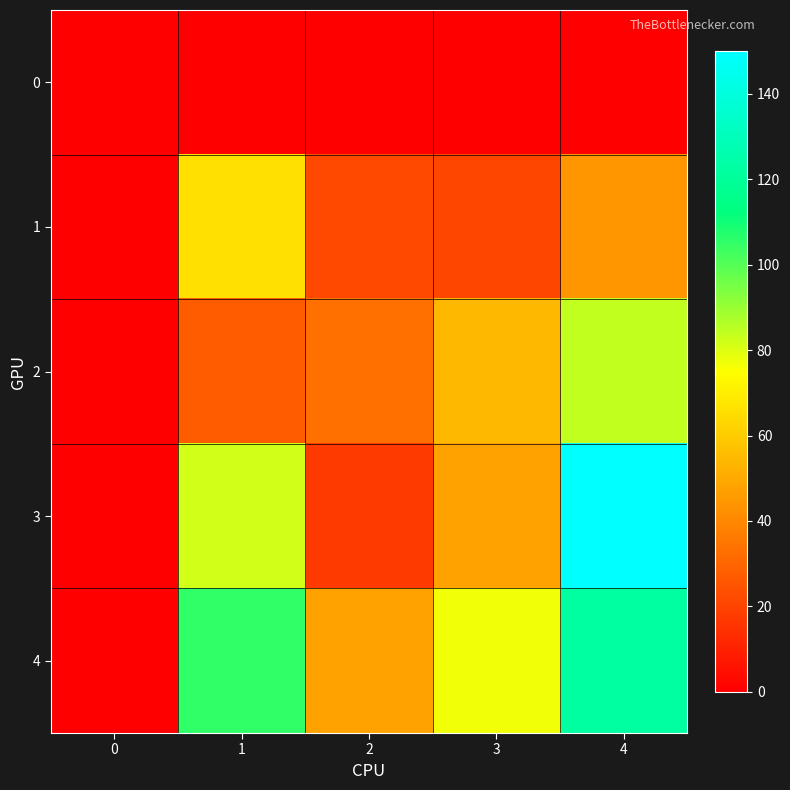

At which category is the sum across all series the highest?

4